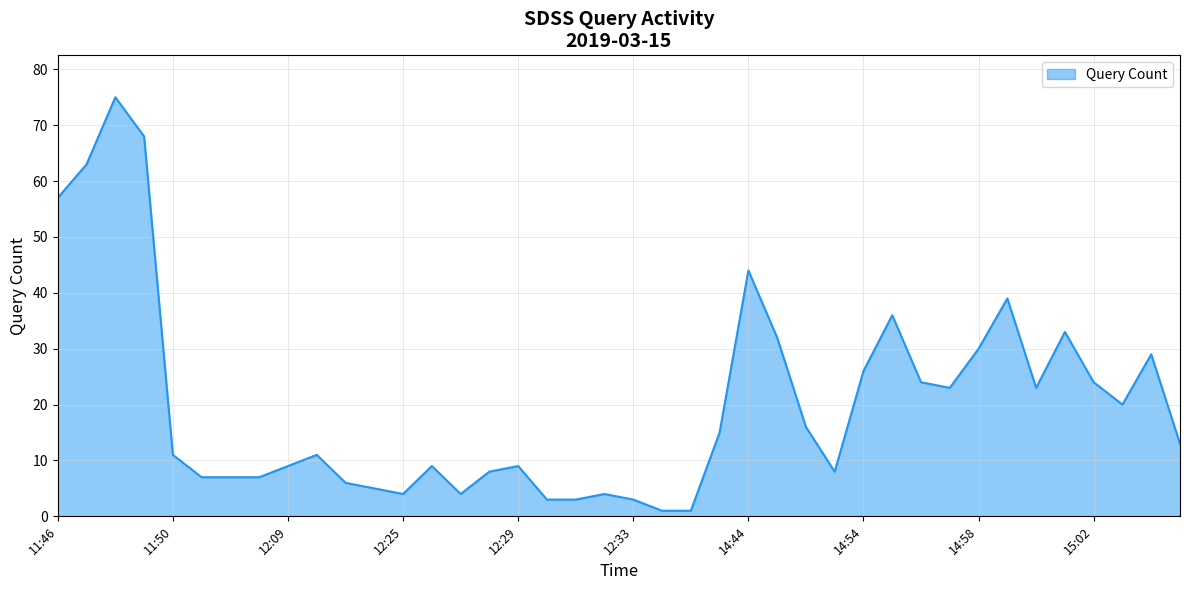

What is the difference between the maximum and minimum values?

74